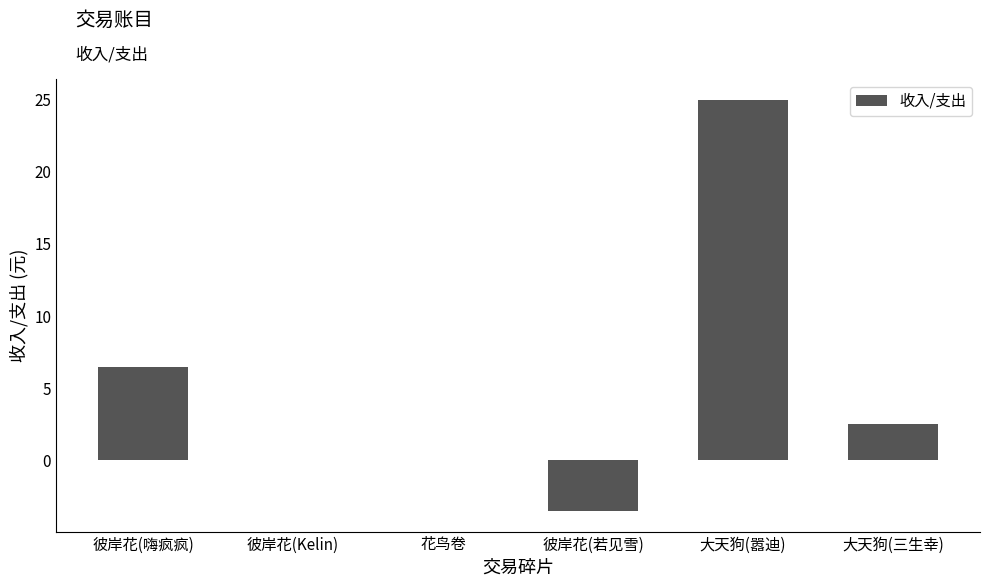

What value does the data have at 彼岸花(若见雪)?

-3.5